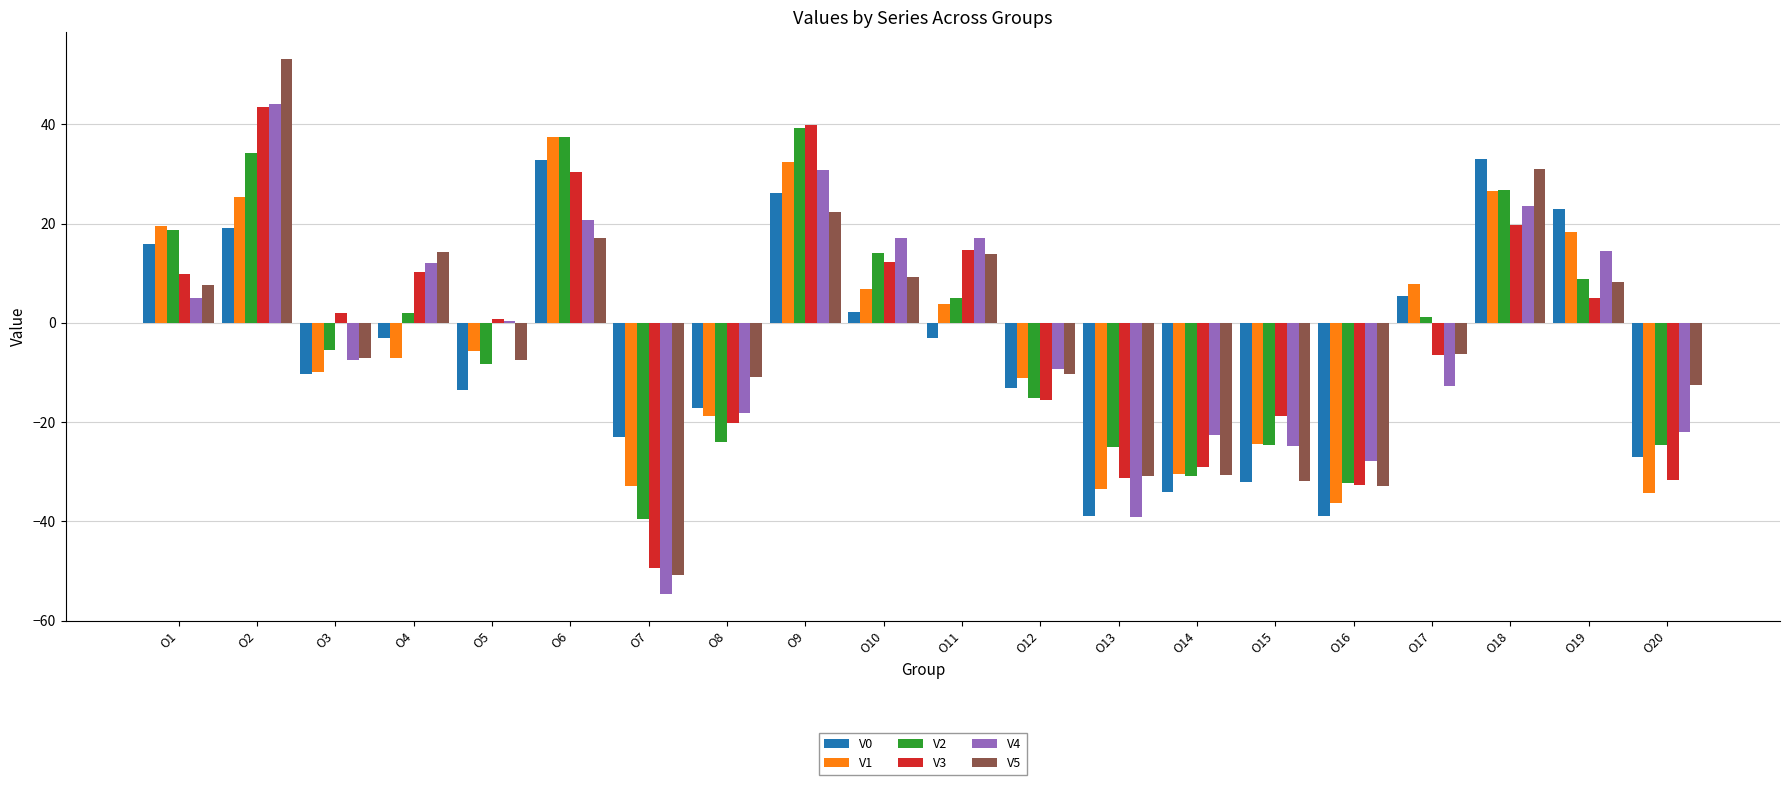

At which label is V3 closest to -2?

O5